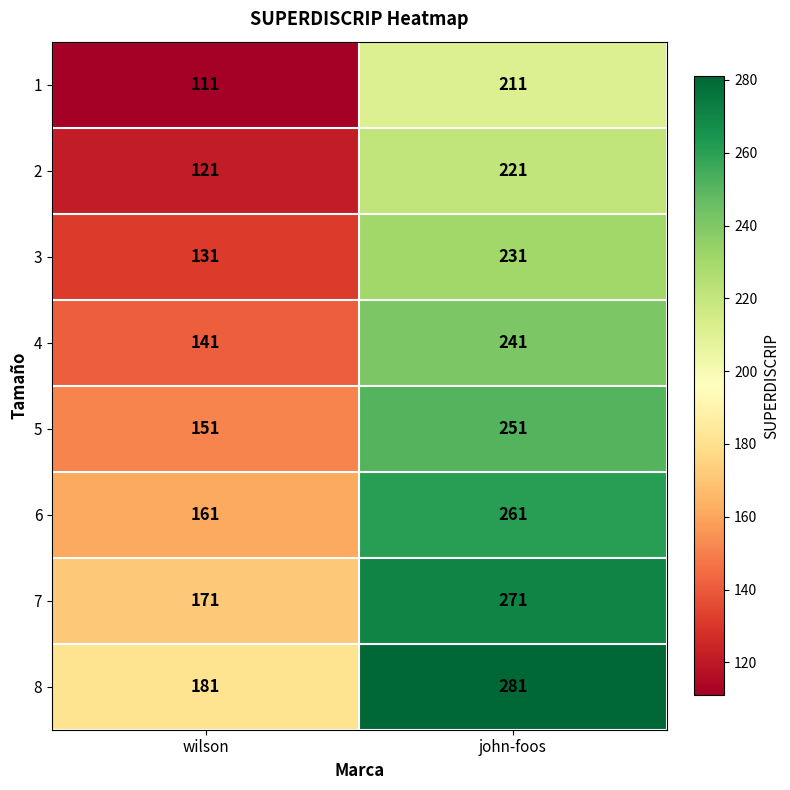

Count the number of data series in this chart.

8